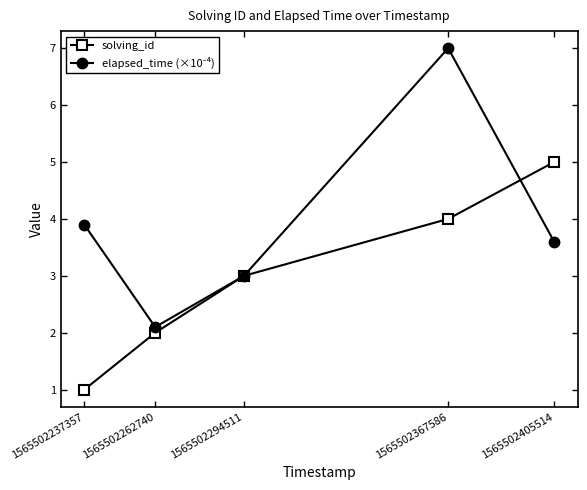

What is the difference between the highest and lowest values at 1565502367586?

3.0